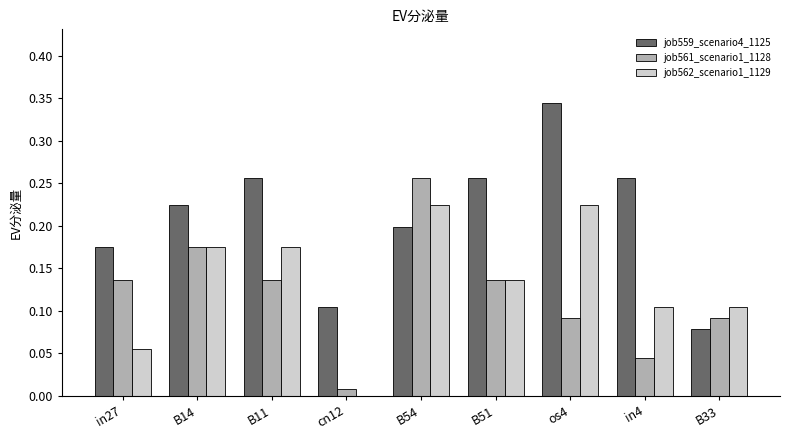

Which label corresponds to the largest value in the chart?

os4